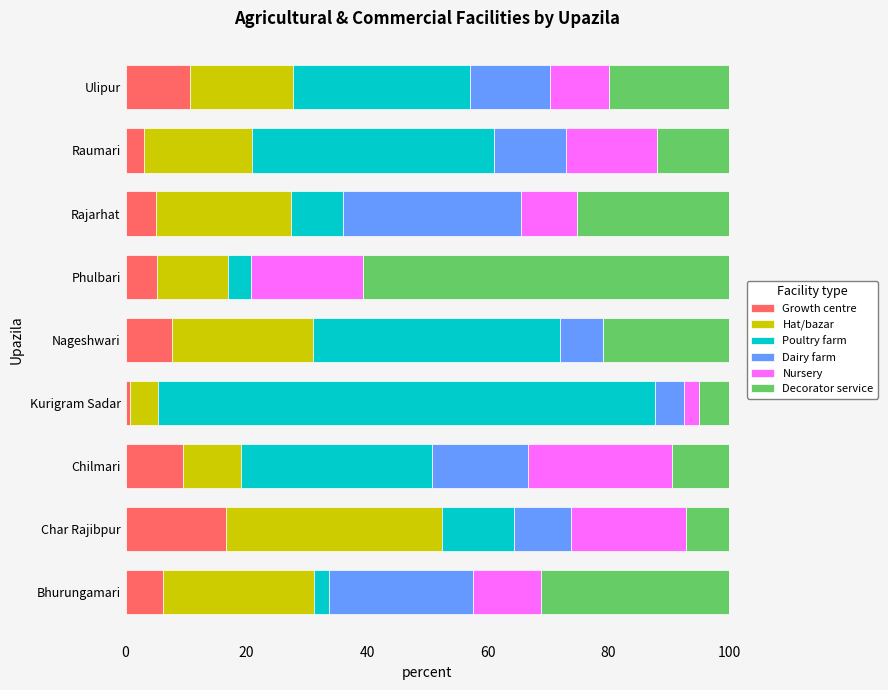

Which category has the highest value in the Growth centre series?

Char Rajibpur